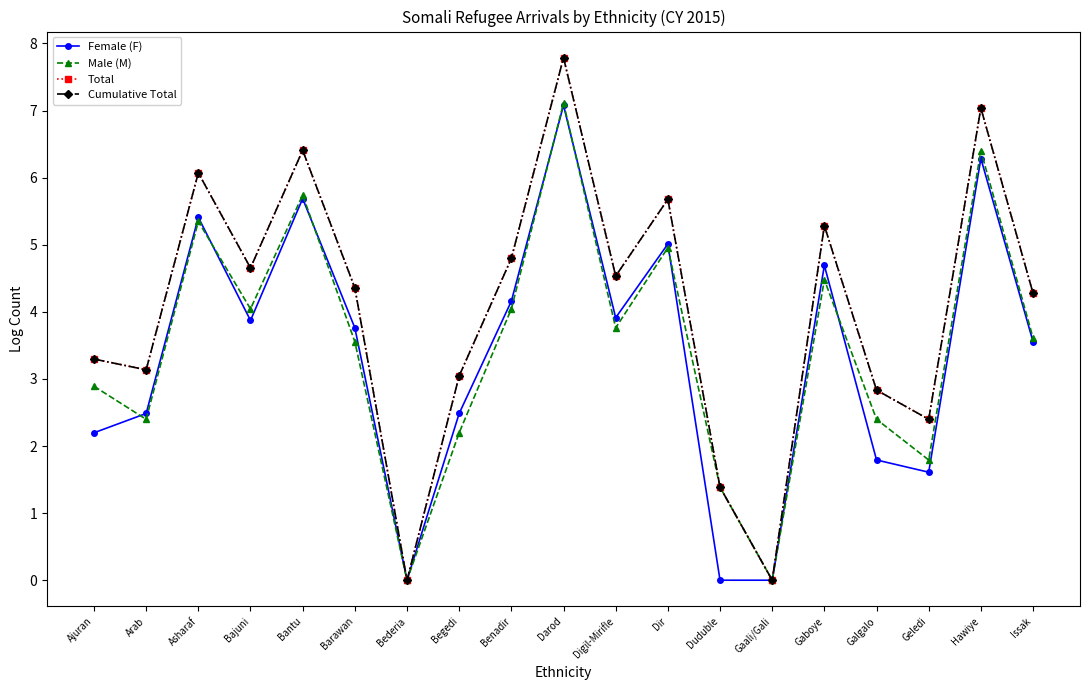

At Bantu, list the series in order from largest to smallest.

Total, Cumulative Total, Male (M), Female (F)